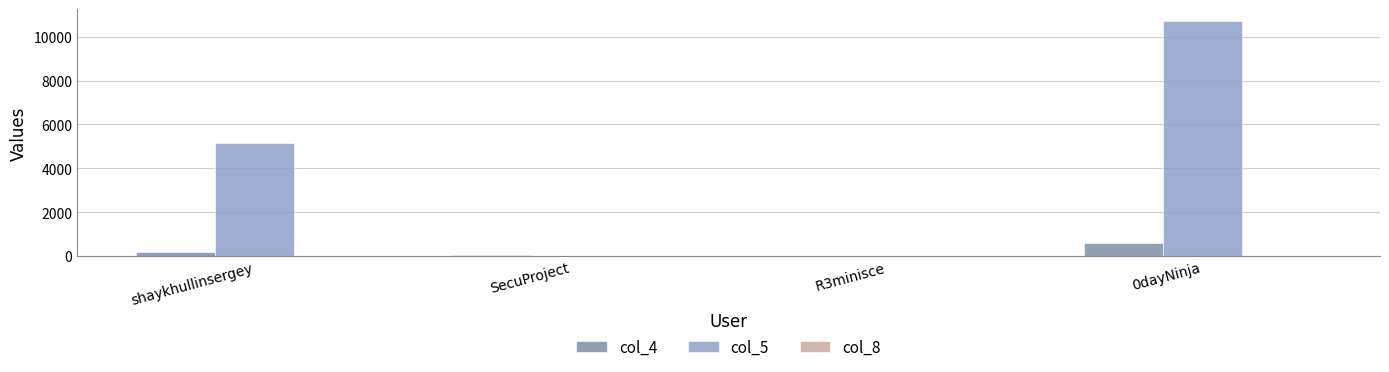

At which category is the sum across all series the highest?

0dayNinja